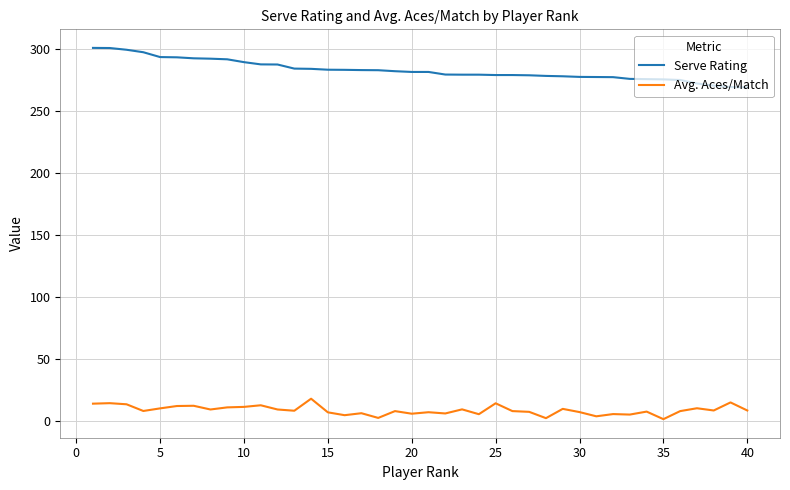

Which series has the widest spread of values?

Serve Rating